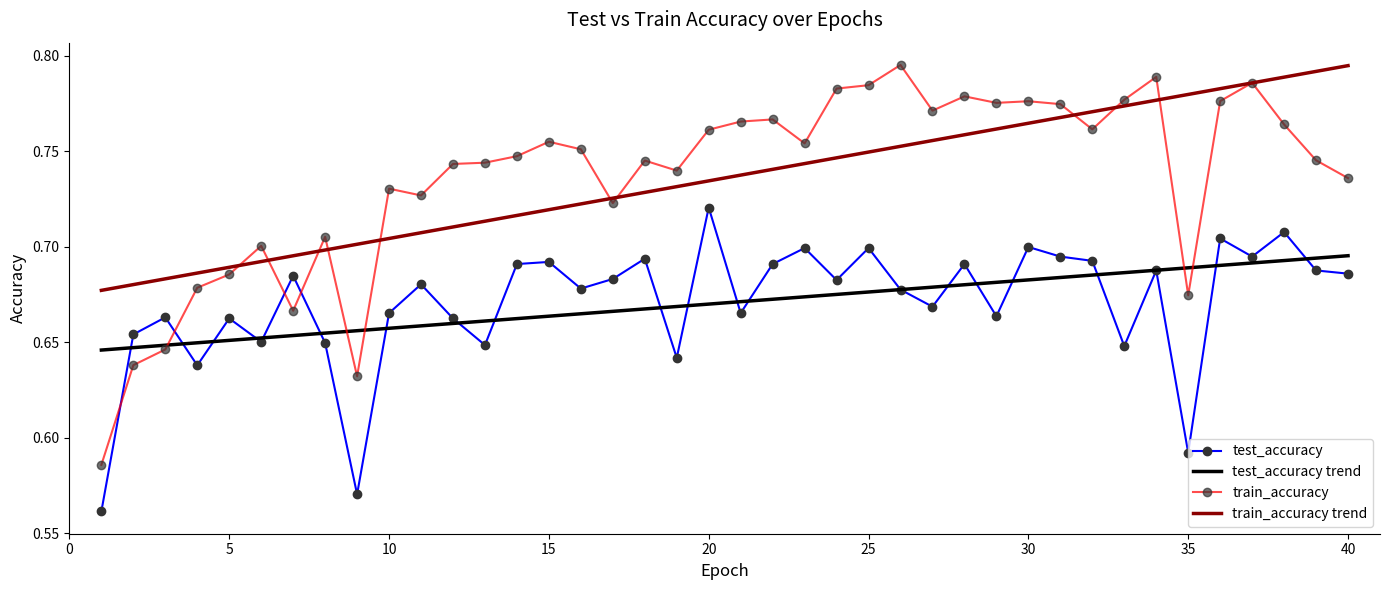

True or false: train_accuracy and train_accuracy trend intersect in this chart.

True